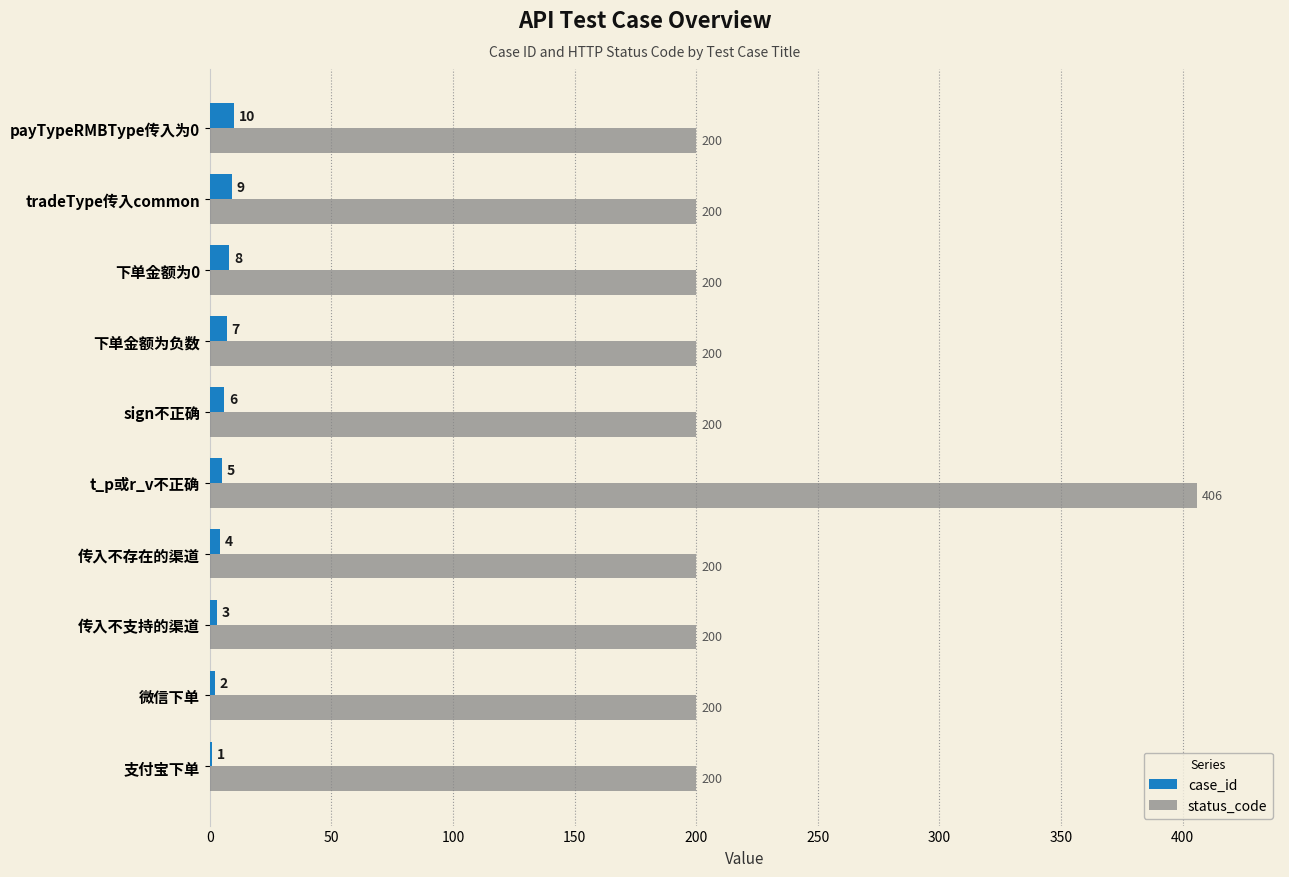

Which series has the largest total across all categories?

status_code